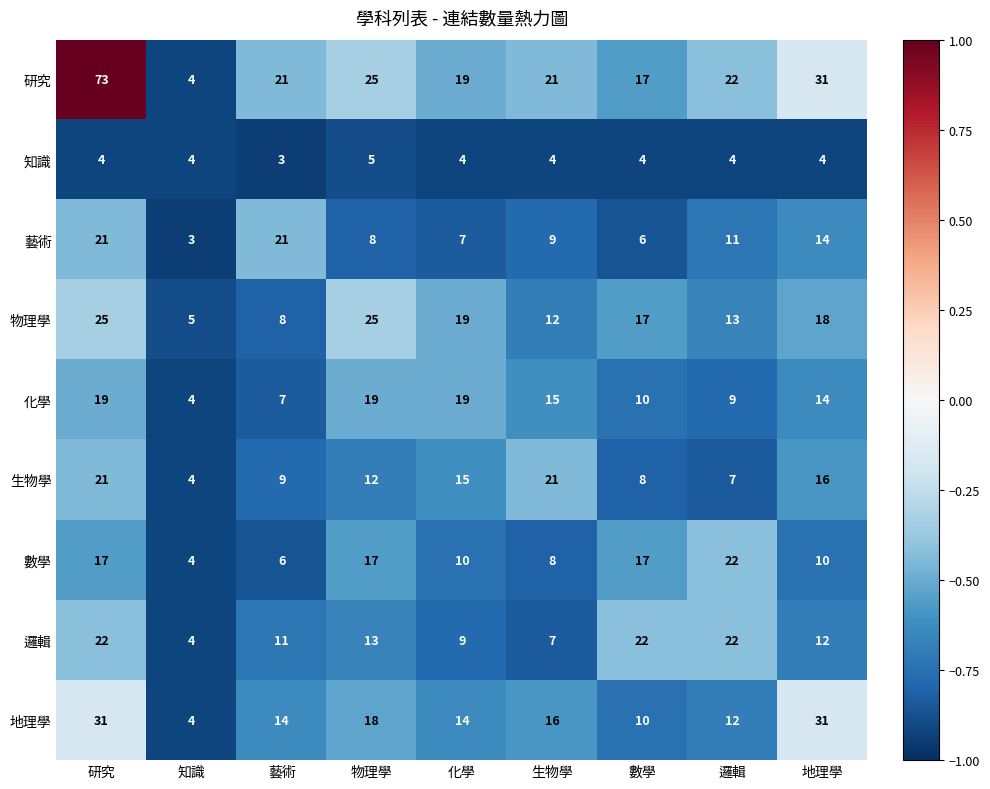

Is it true that 藝術 equals 21 at 研究?

True